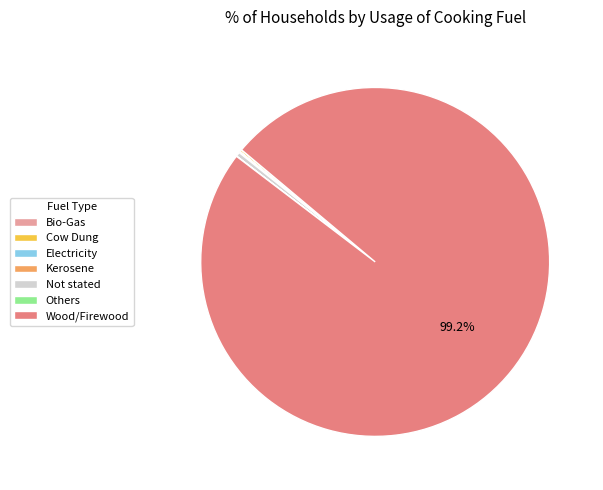

What is the largest slice in the pie chart?

Wood/Firewood